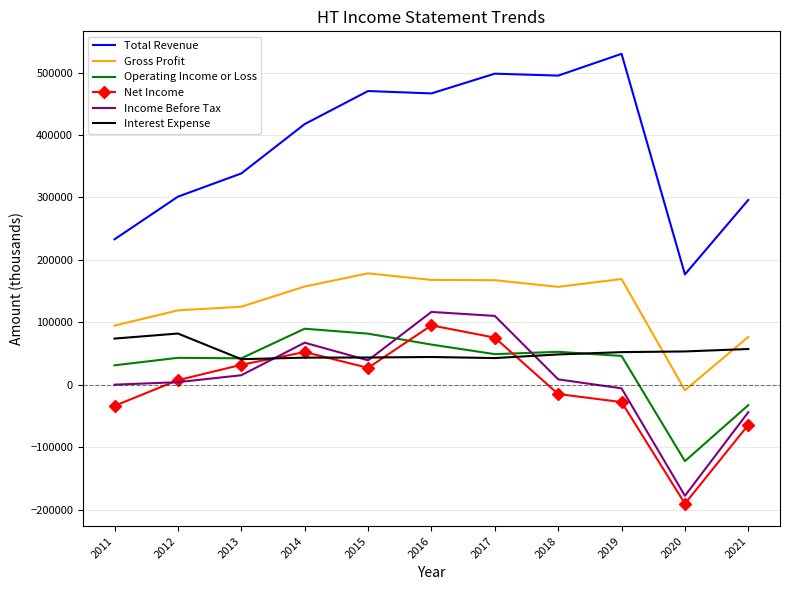

Where do Gross Profit and Interest Expense first cross each other?

2019 and 2020